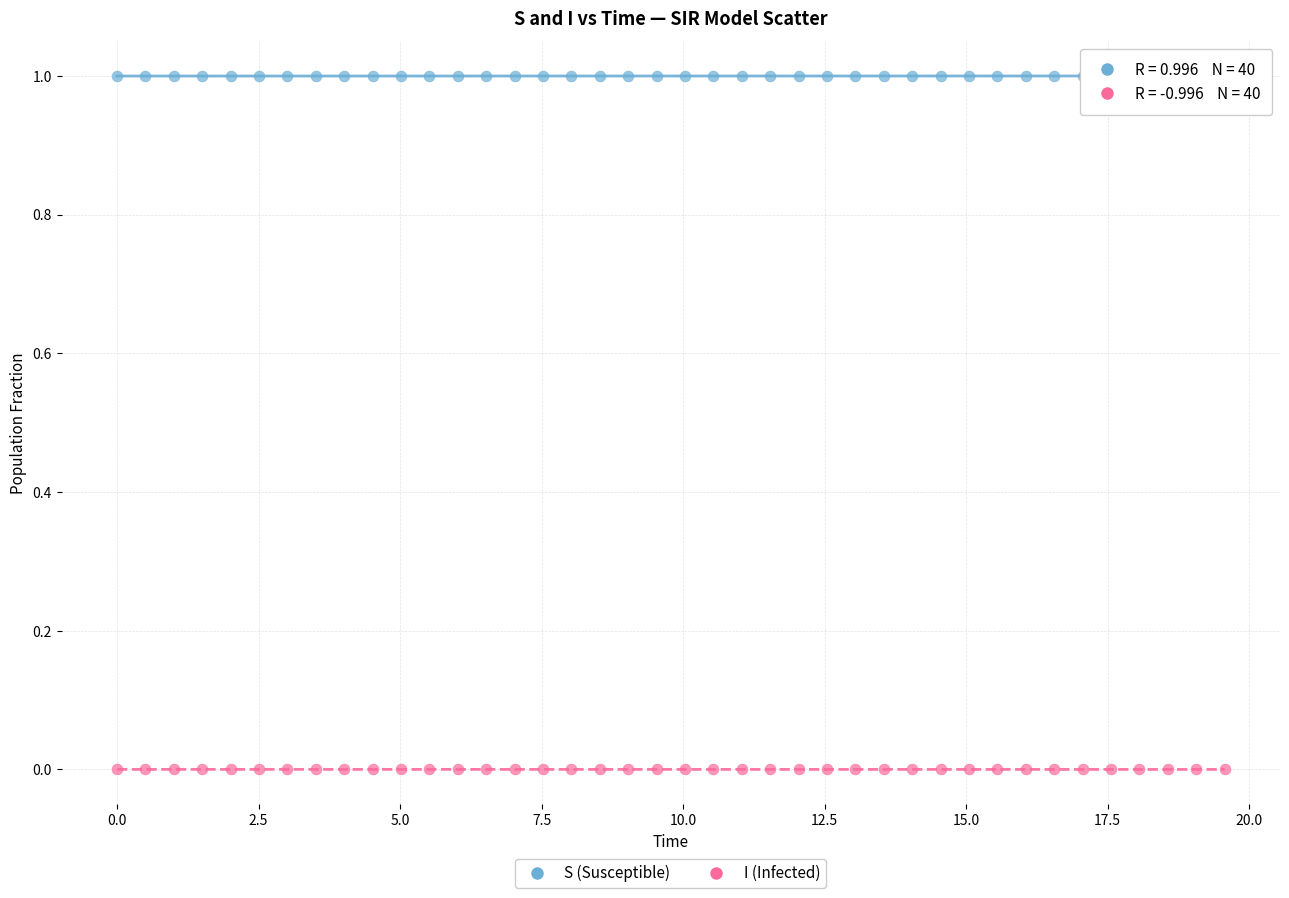

Across all data points, what is the range of Y values (max minus min)?

1.0